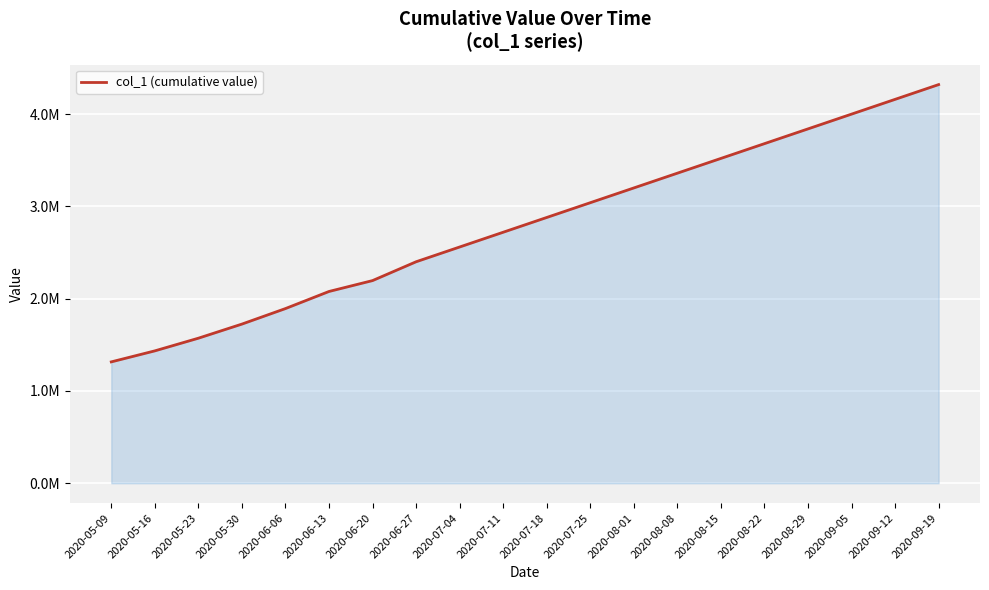

Does the chart have visible grid lines?

Yes